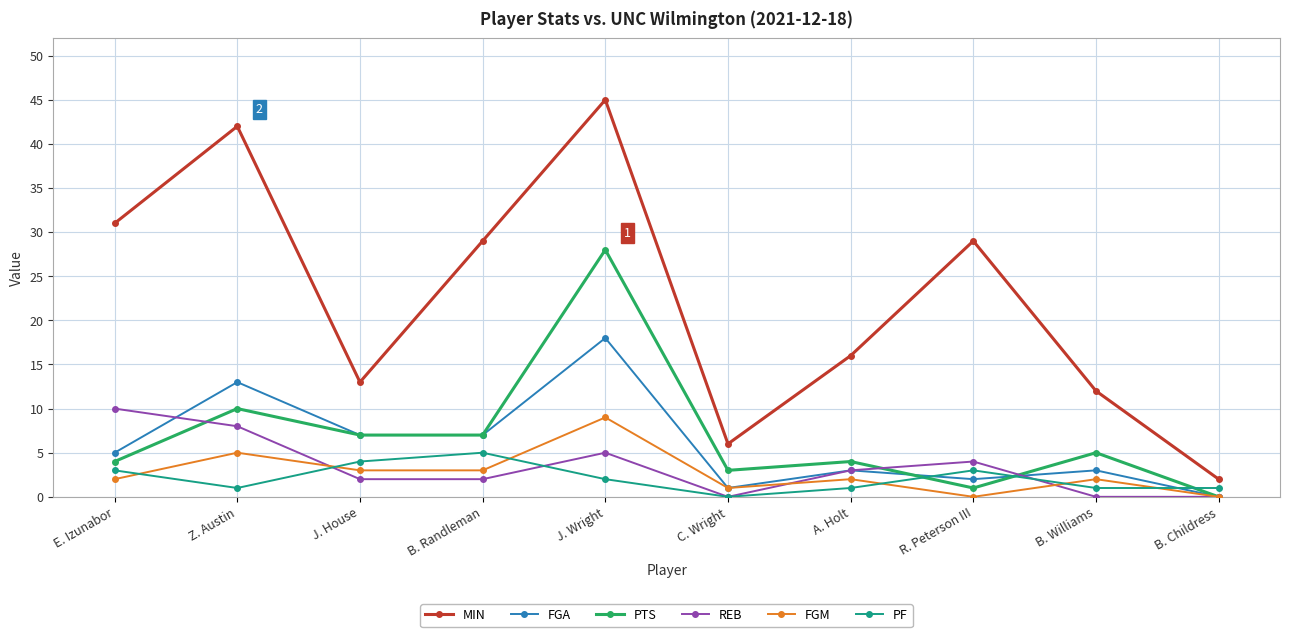

How many categories are shown in the chart?

10